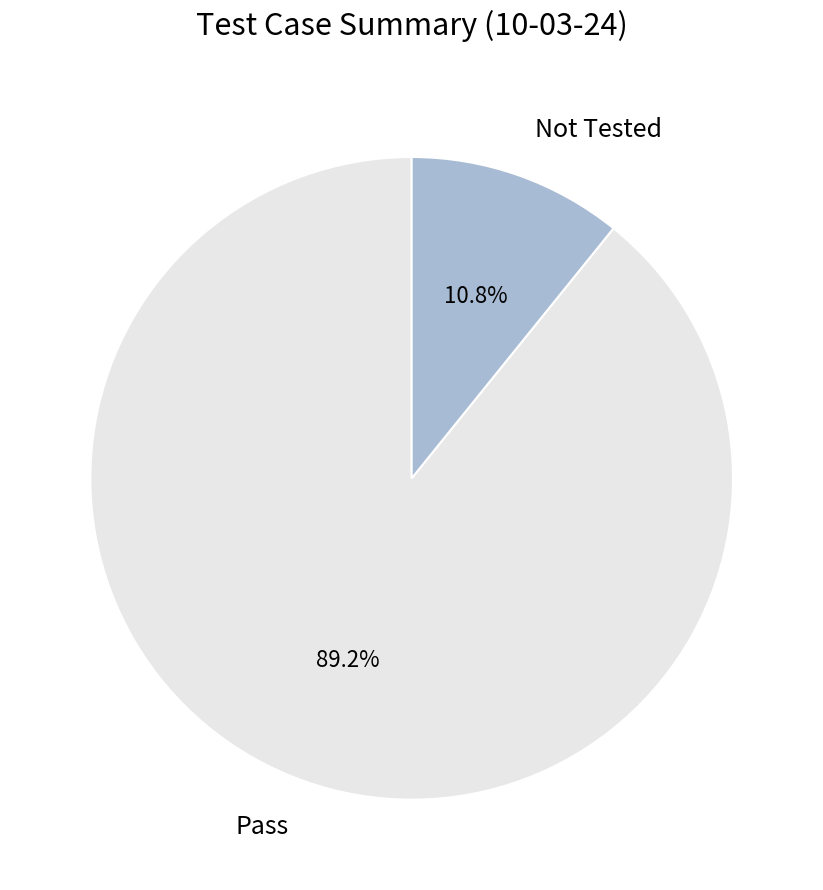

Rank the categories by value from highest to lowest.

Pass, Not Tested